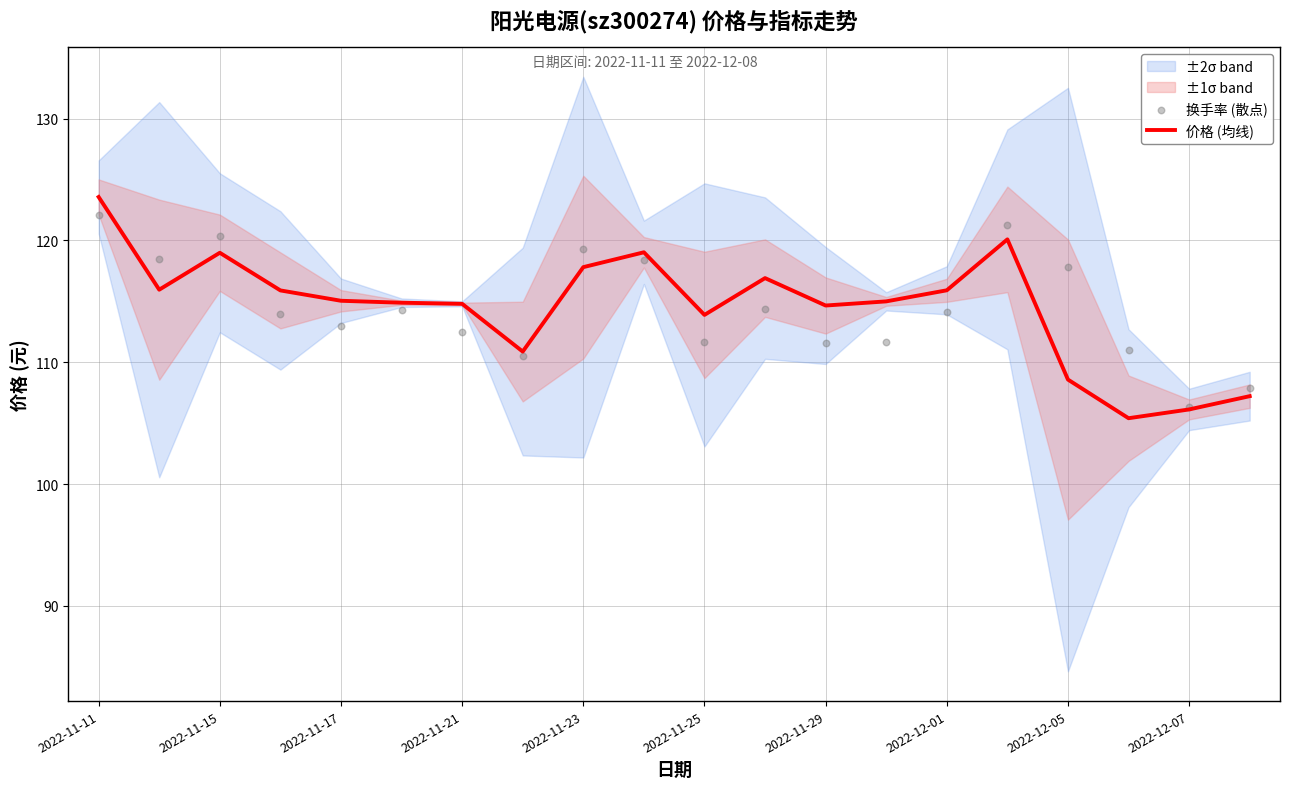

At which category is the sum across all series the highest?

2022-11-11